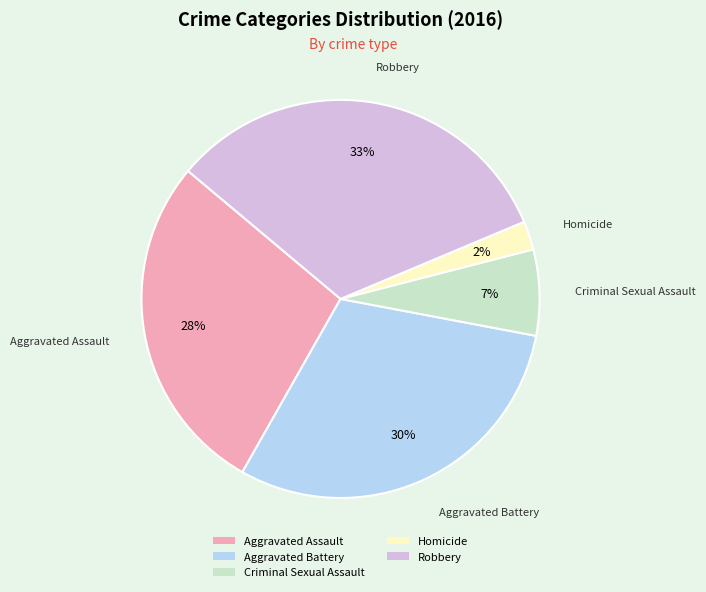

How many segments does this pie chart have?

5